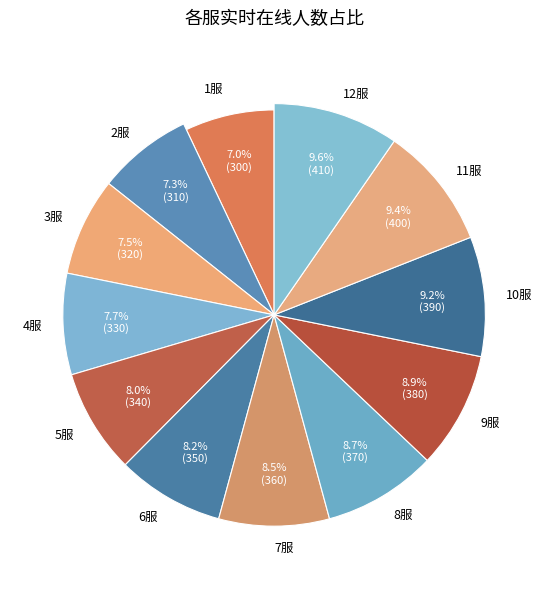

What is the total percentage of 2服 and 9服?

16.2%